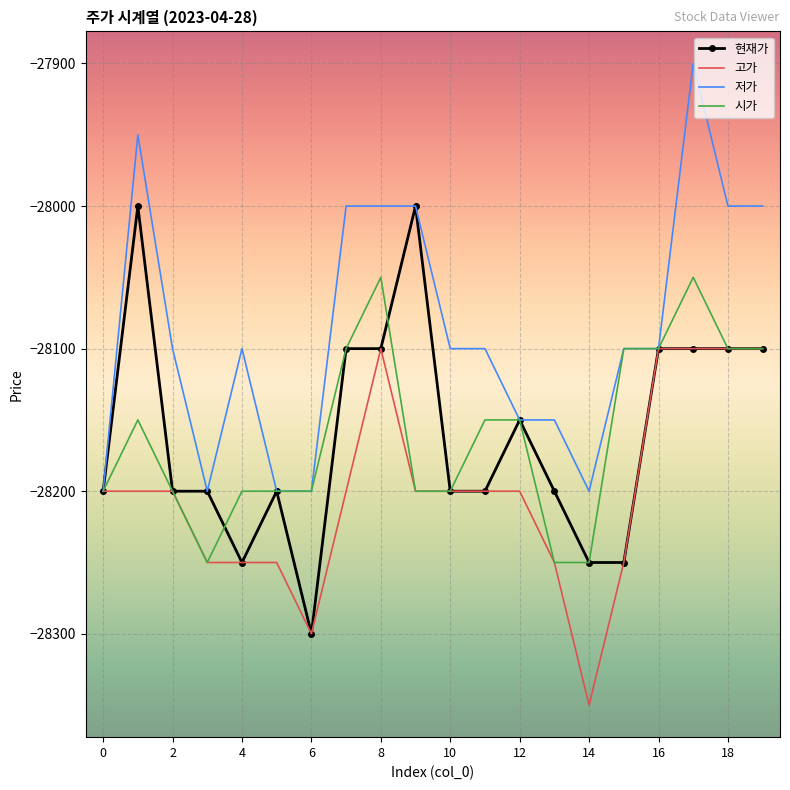

What is the minimum value for 저가?

-28200